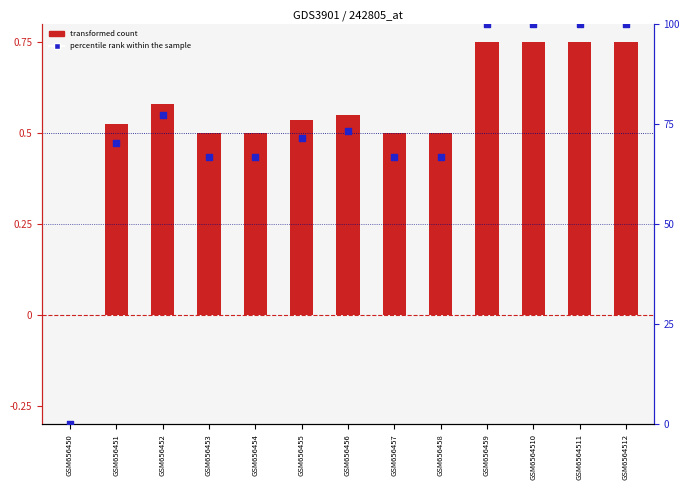

What is the total value across all series at GSM656455?

71.9